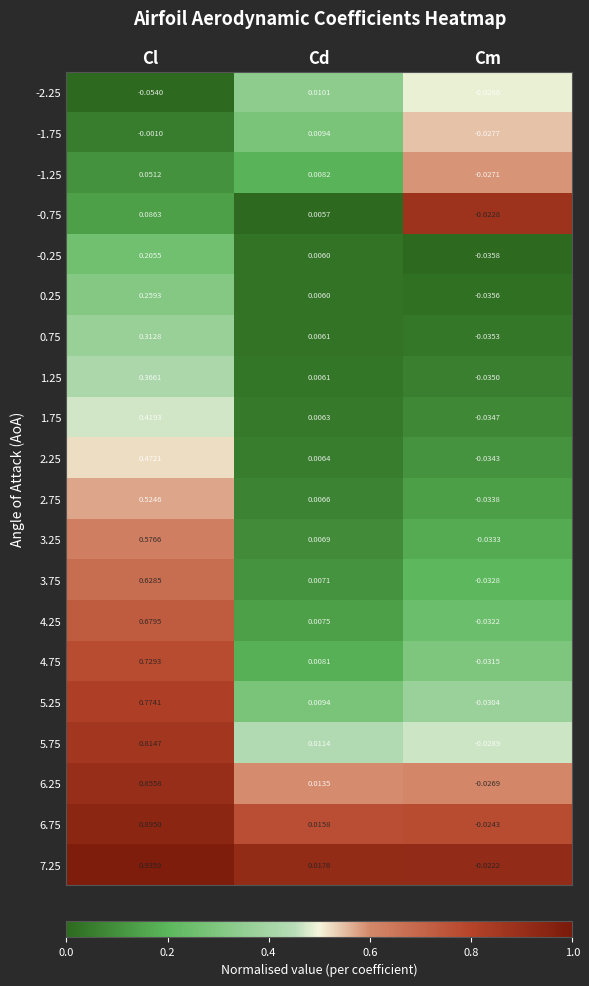

At how many categories does at least one series exceed 0?

2